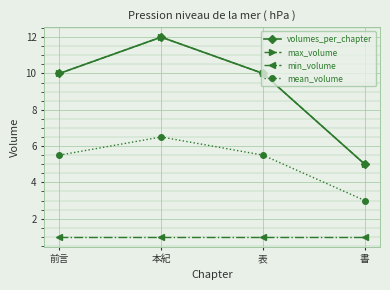

Does the chart have visible grid lines?

Yes